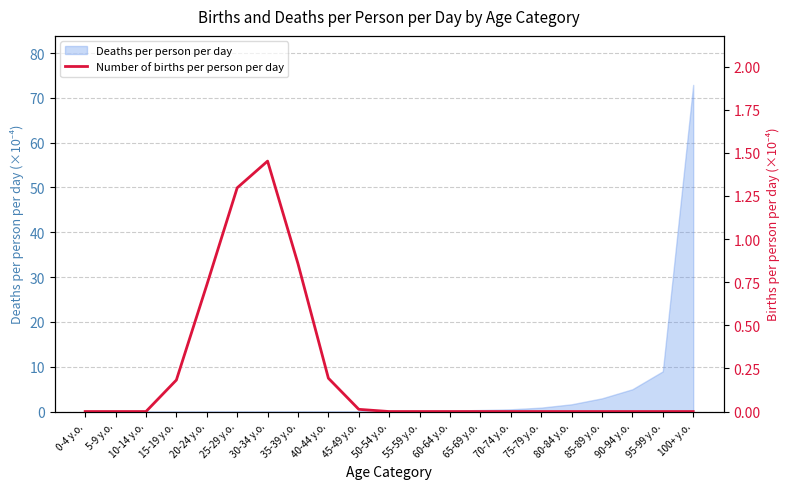

What is the difference between the values at 50-54 y.o. and 35-39 y.o.?

0.9